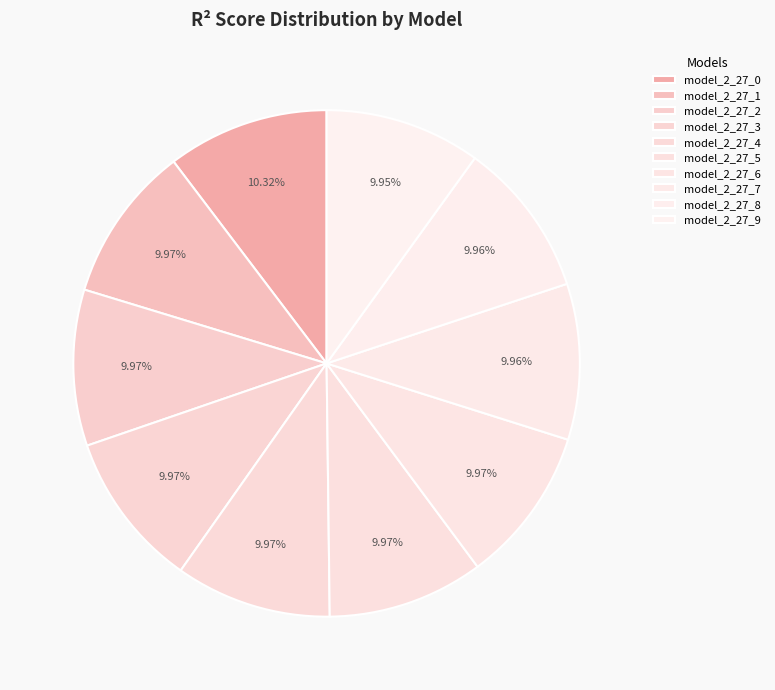

What percentage do model_2_27_8 and model_2_27_0 together represent?

20.3%